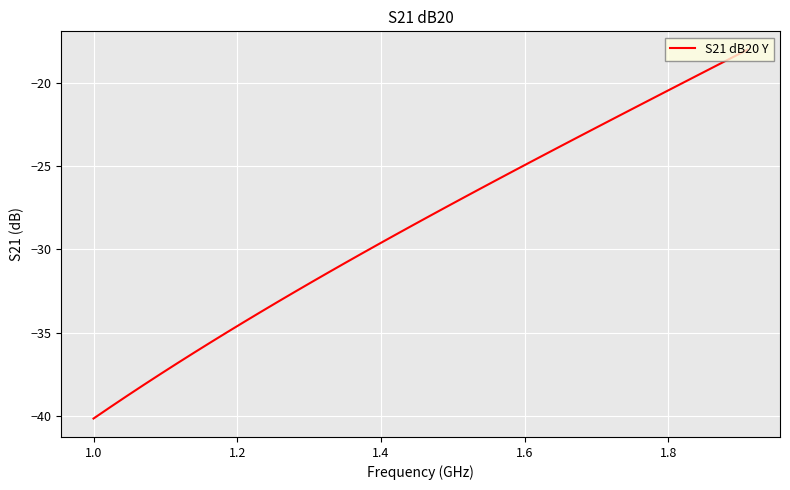

True or false: there are more than 1 points higher than both neighbors.

False